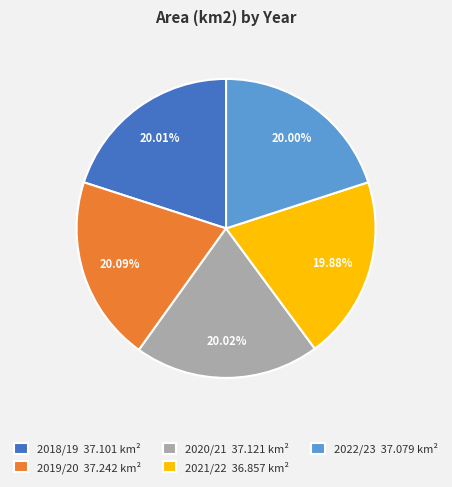

Is 2021/22 the majority of the pie?

No